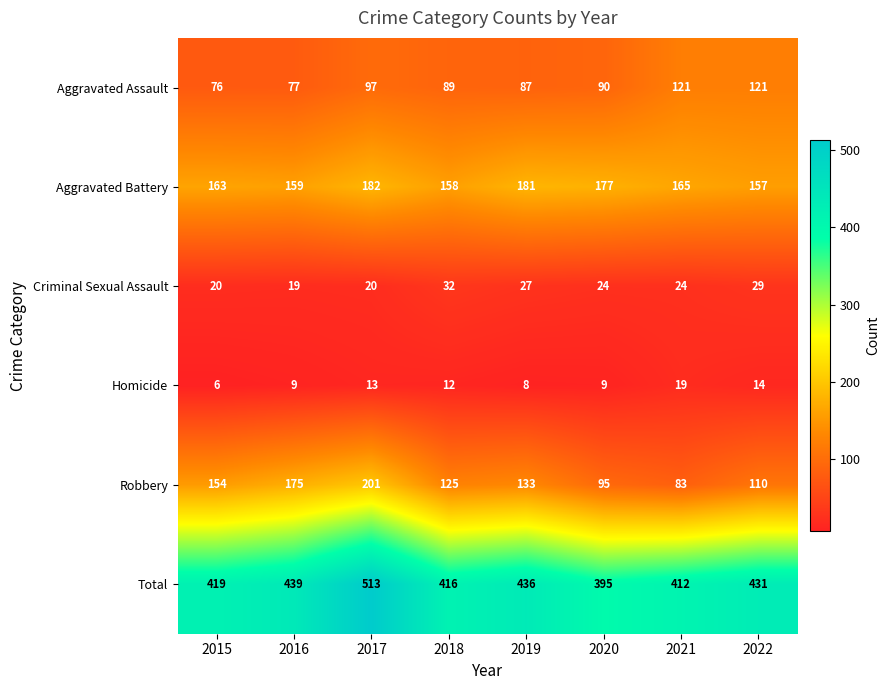

What is the total value across all series at 2019?

872